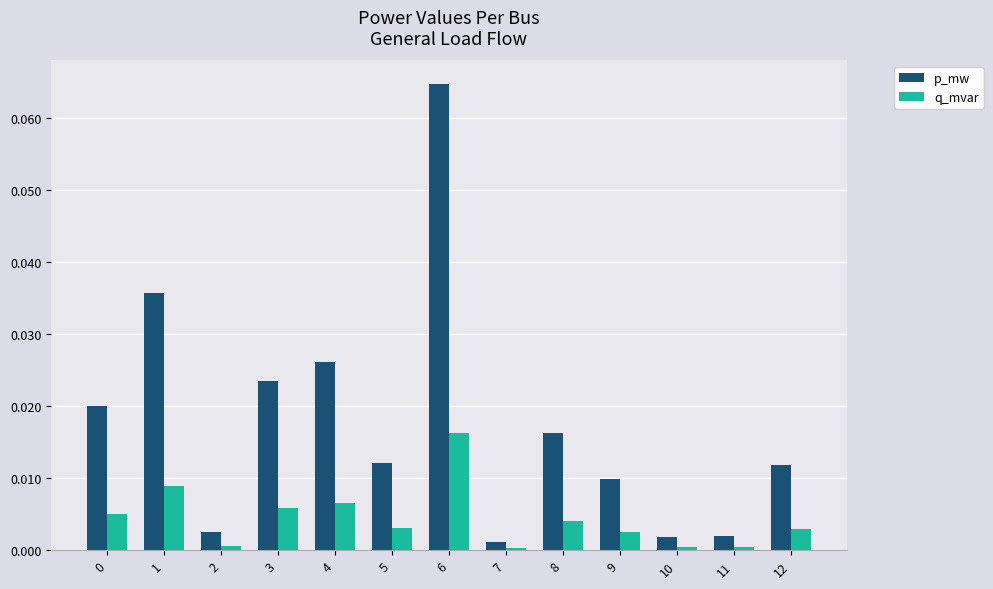

Count the number of categories in the chart.

13